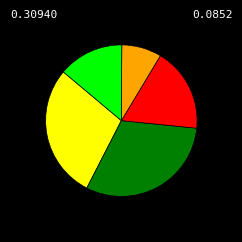

Is there a majority slice in this chart?

No